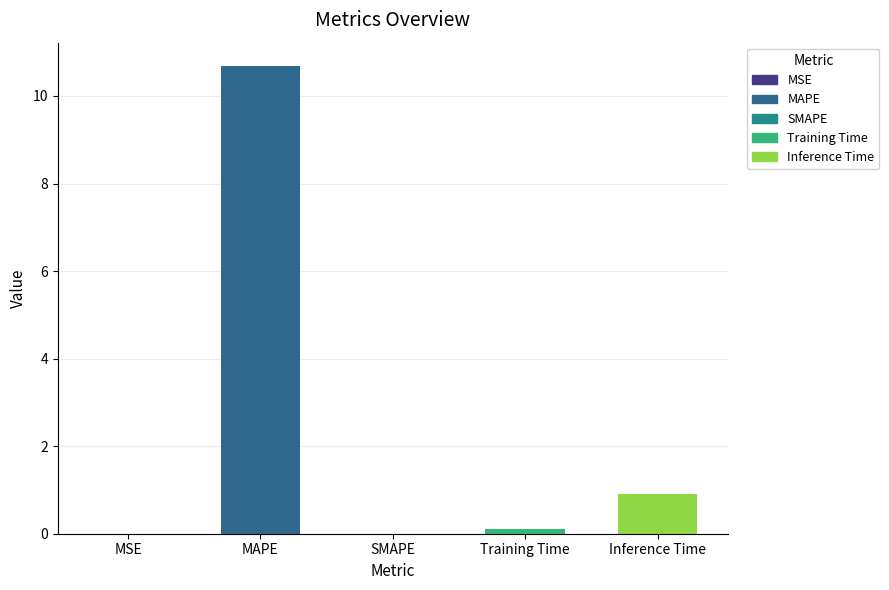

What position from the left is MSE?

1